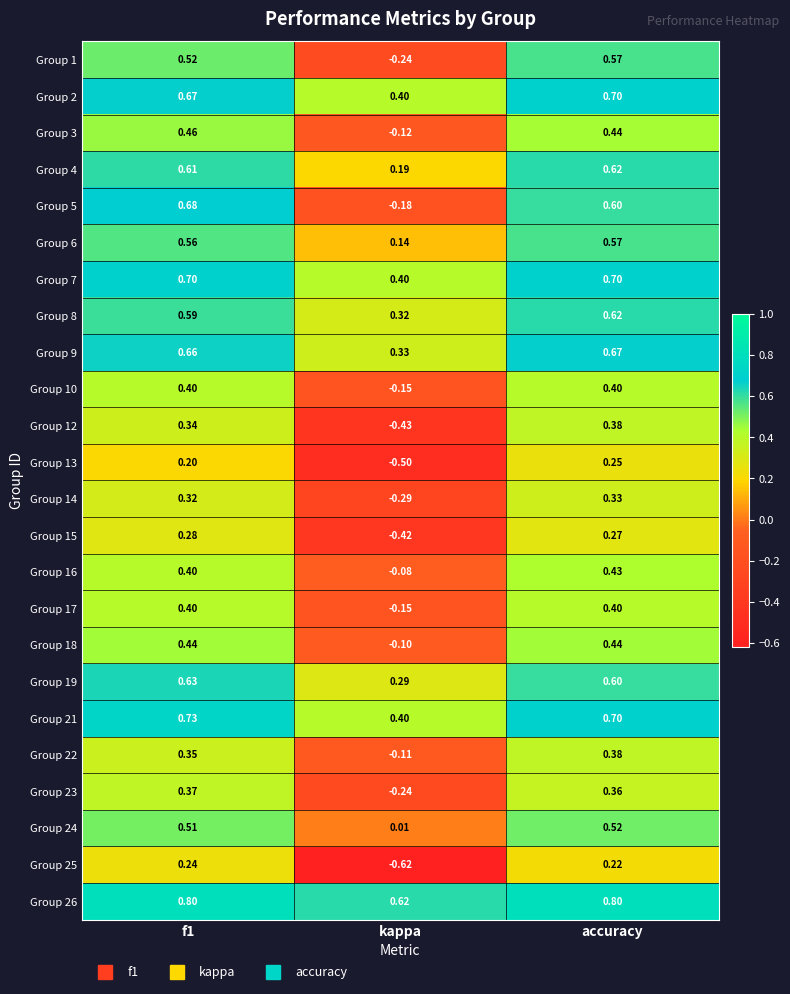

Where is Group 5 nearest to the value 0?

kappa